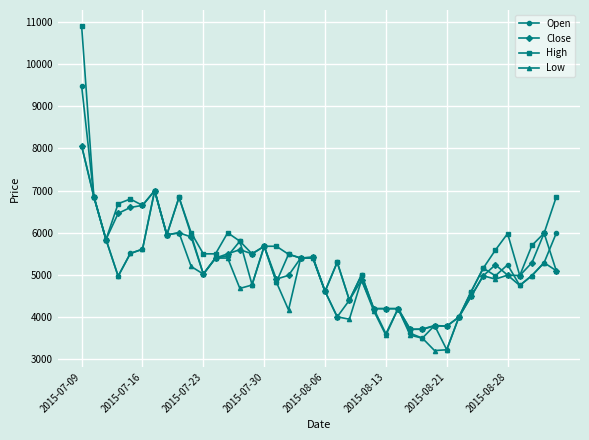

What is the value of the Close point at the 5th from the left?

6600